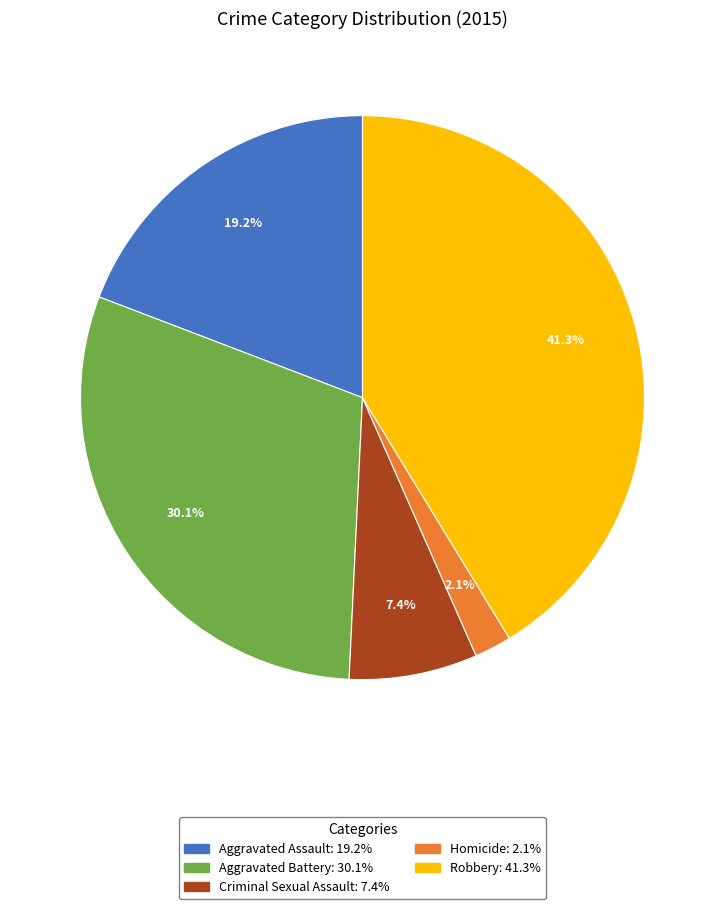

How many segments does this pie chart have?

5